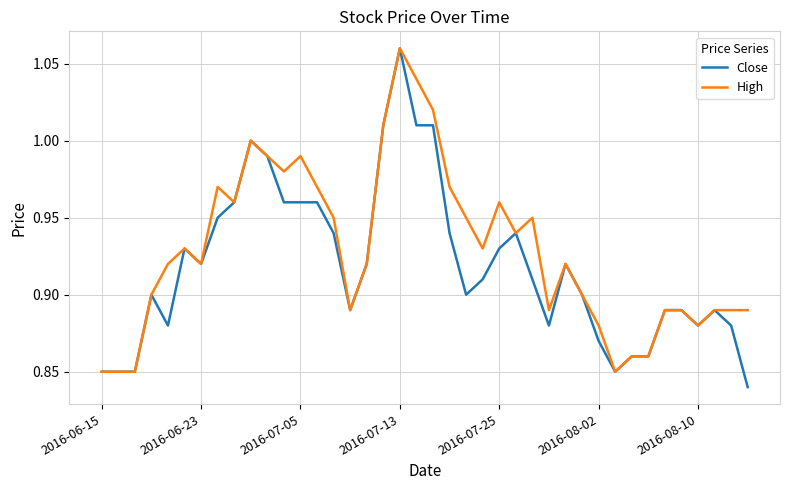

Rank the series by their average value, from highest to lowest.

High, Close